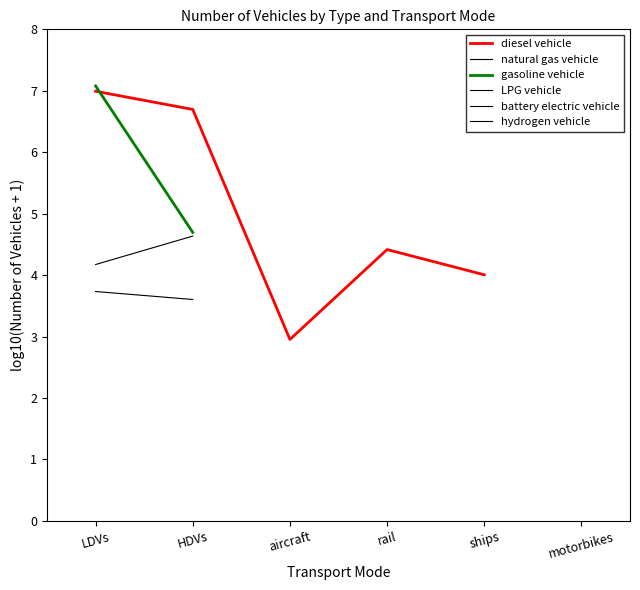

True or false: hydrogen vehicle and battery electric vehicle cross at least once.

False